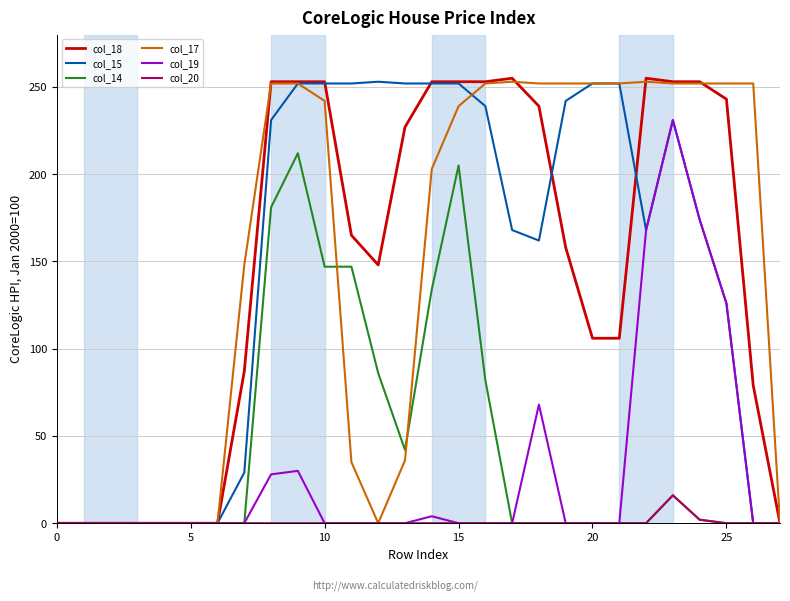

Which series has the largest range (max minus min)?

col_18